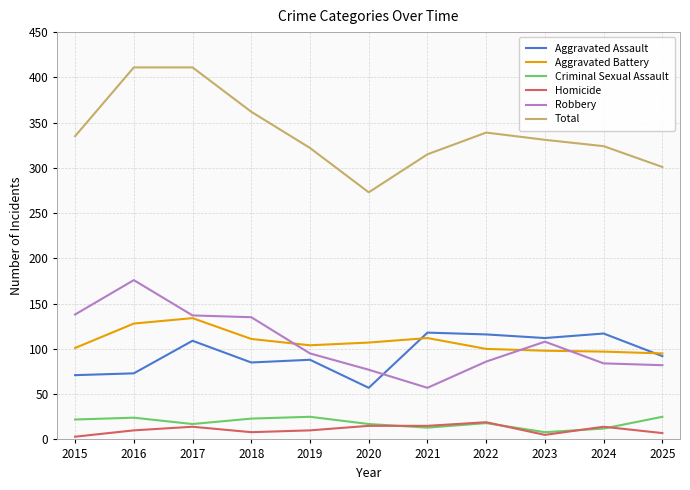

True or false: Aggravated Assault and Criminal Sexual Assault cross at least once.

False